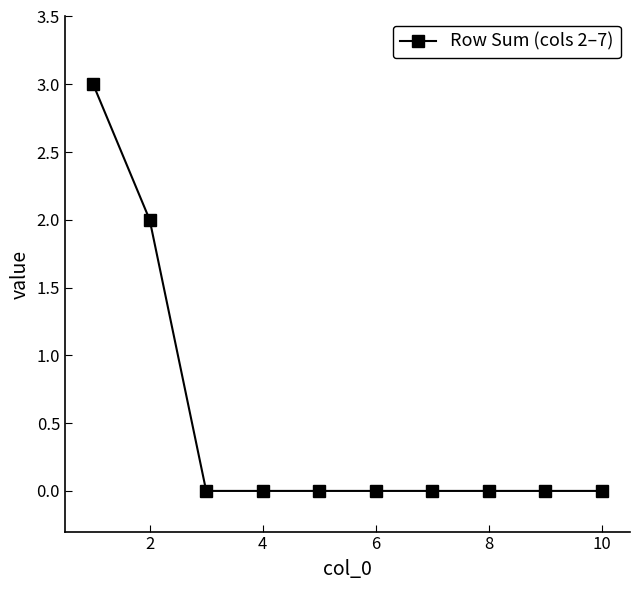

Does the chart display data point markers on the line(s)?

Yes